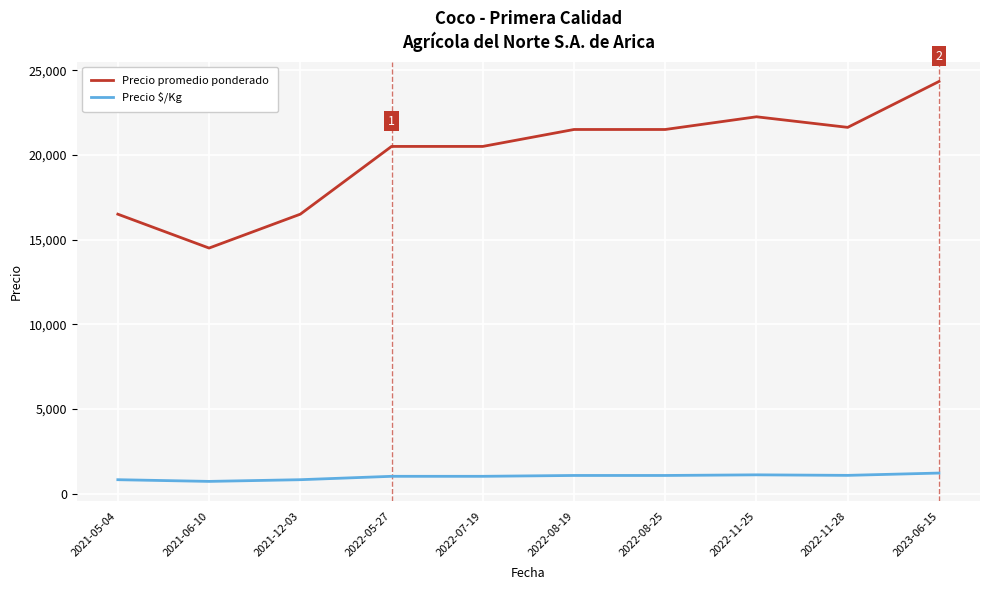

At which category is the sum across all series the highest?

2023-06-15